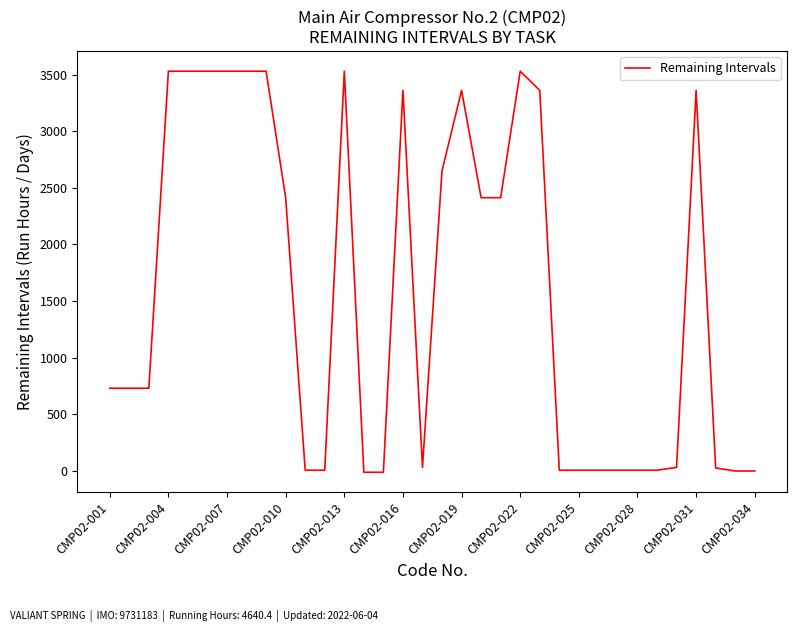

What is the smallest value displayed?

-11.0